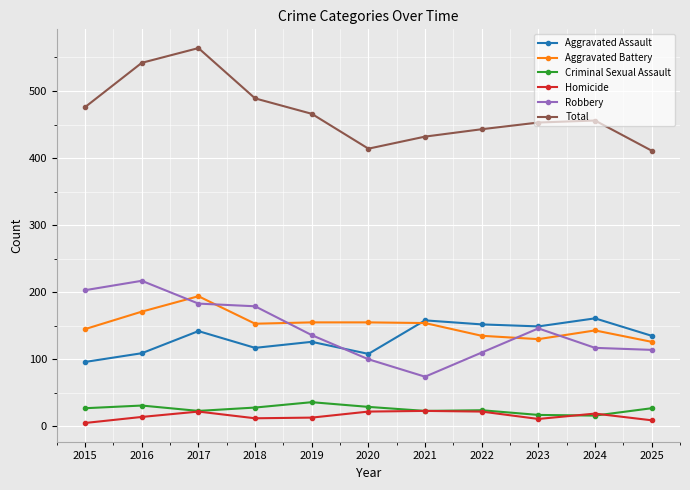

At which category does Aggravated Battery reach its first local peak?

2017